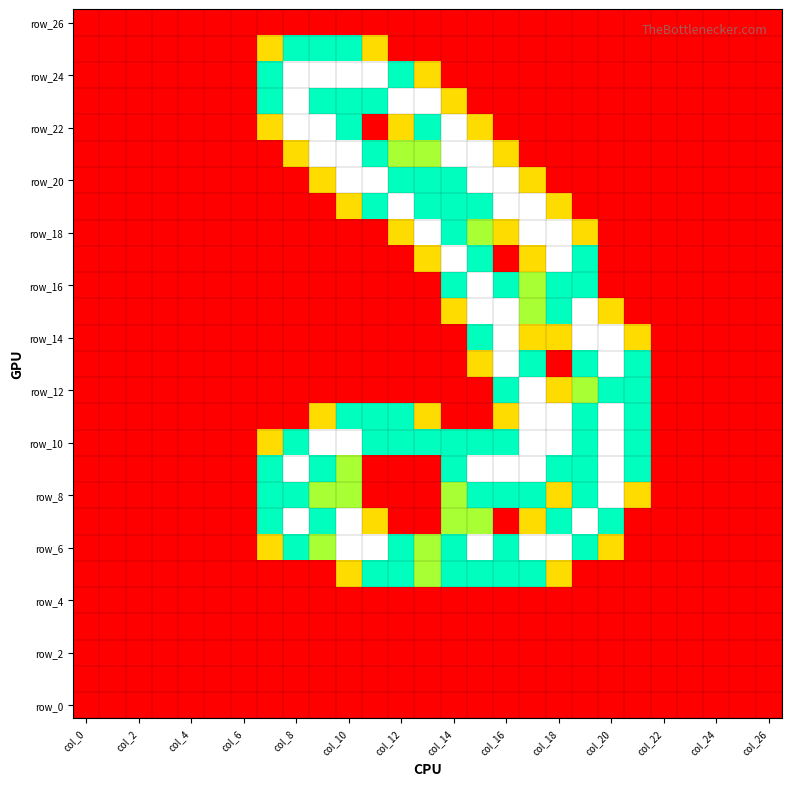

At which category is the sum across all series the highest?

15